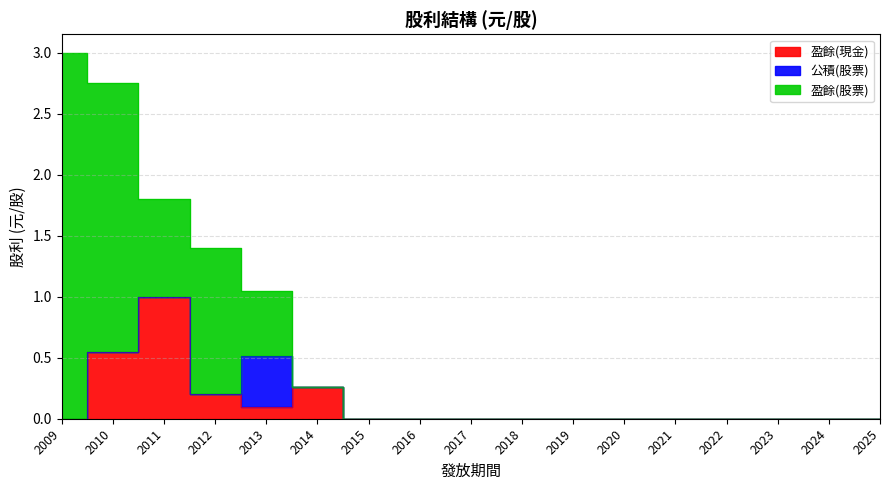

Where is 公積(股票) nearest to the value 0?

2009